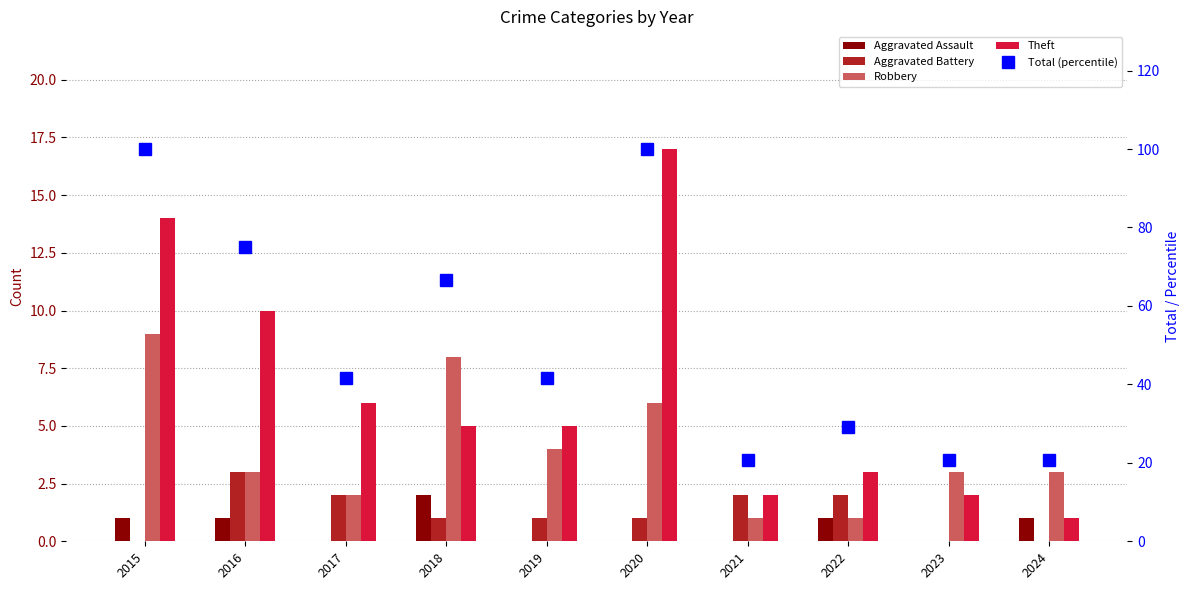

At which label does Robbery reach its minimum?

2021